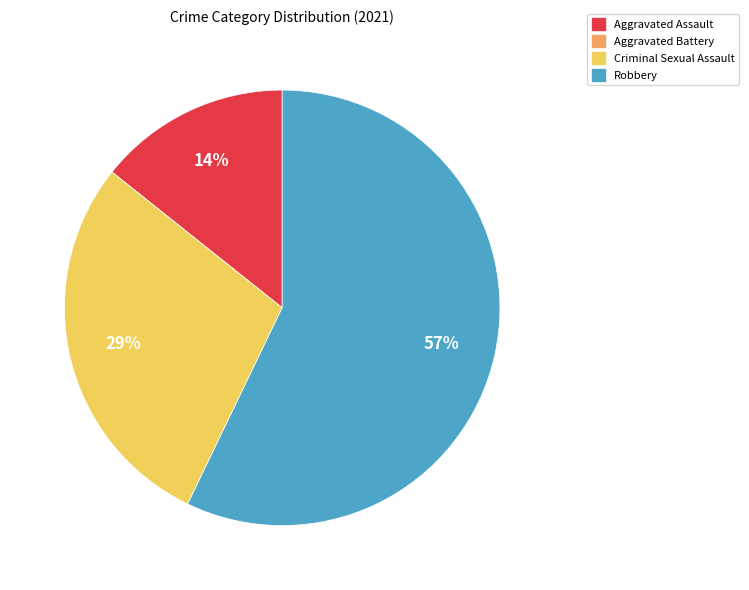

Which category has the biggest portion of the pie?

Robbery